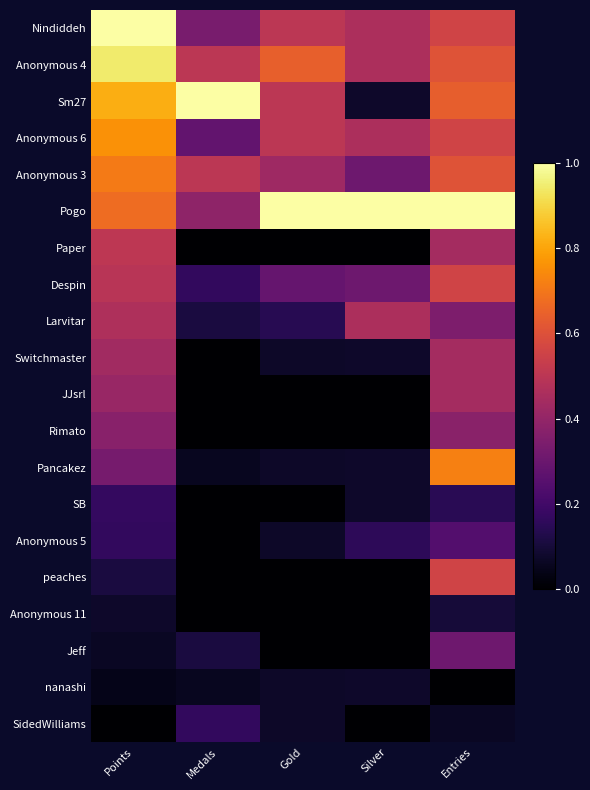

Reading left to right, transcribe all the data shown in this chart.

Nindiddeh: Points=1.0	Medals=0.3	Gold=0.5	Silver=0.5	Entries=0.6
Anonymous 4: Points=0.9	Medals=0.5	Gold=0.6	Silver=0.5	Entries=0.6
Sm27: Points=0.8	Medals=1.0	Gold=0.5	Silver=0.1	Entries=0.6
Anonymous 6: Points=0.8	Medals=0.3	Gold=0.5	Silver=0.5	Entries=0.6
Anonymous 3: Points=0.7	Medals=0.5	Gold=0.4	Silver=0.3	Entries=0.6
Pogo: Points=0.7	Medals=0.4	Gold=1.0	Silver=1.0	Entries=1.0
Paper: Points=0.5	Medals=0.0	Gold=0.0	Silver=0.0	Entries=0.4
Despin: Points=0.5	Medals=0.2	Gold=0.3	Silver=0.3	Entries=0.6
Larvitar: Points=0.5	Medals=0.1	Gold=0.1	Silver=0.5	Entries=0.3
Switchmaster: Points=0.4	Medals=0.0	Gold=0.1	Silver=0.1	Entries=0.4
JJsrl: Points=0.4	Medals=0.0	Gold=0.0	Silver=0.0	Entries=0.4
Rimato: Points=0.4	Medals=0.0	Gold=0.0	Silver=0.0	Entries=0.4
Pancakez: Points=0.3	Medals=0.1	Gold=0.1	Silver=0.1	Entries=0.7
SB: Points=0.2	Medals=0.0	Gold=0.0	Silver=0.1	Entries=0.1
Anonymous 5: Points=0.2	Medals=0.0	Gold=0.1	Silver=0.2	Entries=0.2
peaches: Points=0.1	Medals=0.0	Gold=0.0	Silver=0.0	Entries=0.6
Anonymous 11: Points=0.1	Medals=0.0	Gold=0.0	Silver=0.0	Entries=0.1
Jeff: Points=0.1	Medals=0.1	Gold=0.0	Silver=0.0	Entries=0.3
nanashi: Points=0.0	Medals=0.1	Gold=0.1	Silver=0.1	Entries=0.0
SidedWilliams: Points=0.0	Medals=0.2	Gold=0.1	Silver=0.0	Entries=0.1